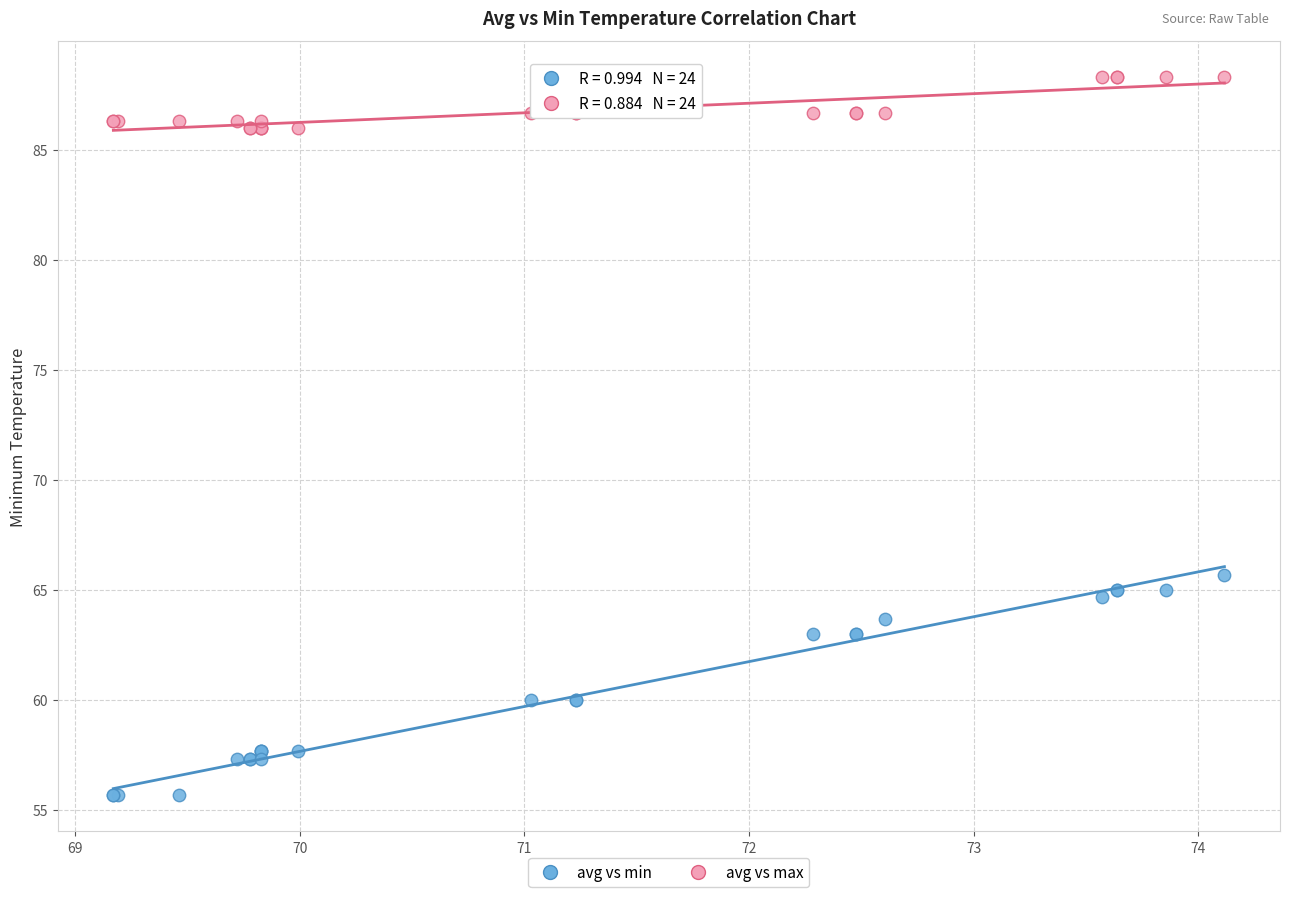

Across all series, what Y value is closest to 72?

65.7